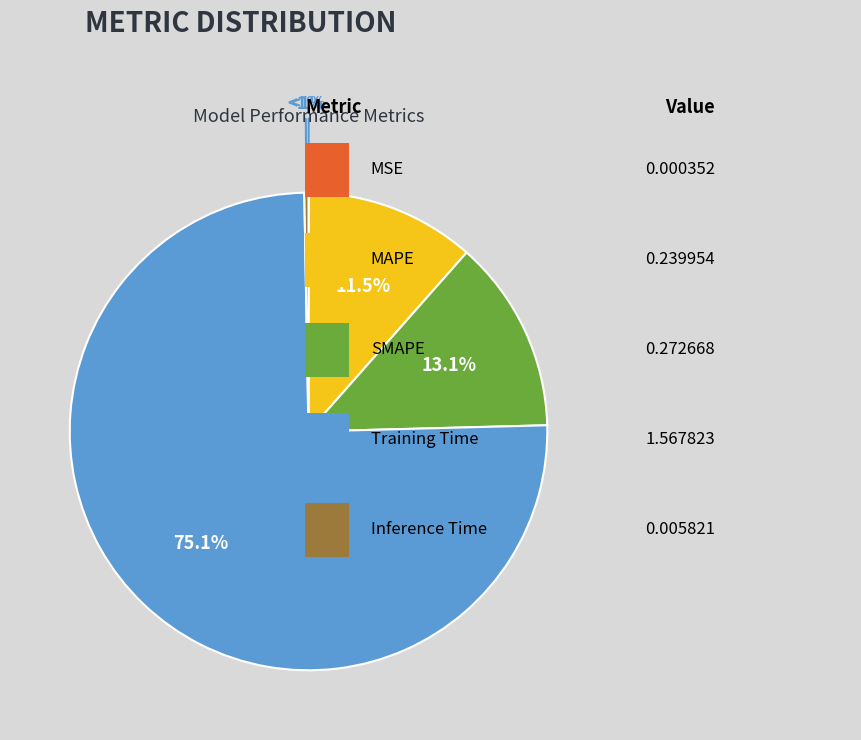

To the nearest percent, what portion does MAPE represent?

11%